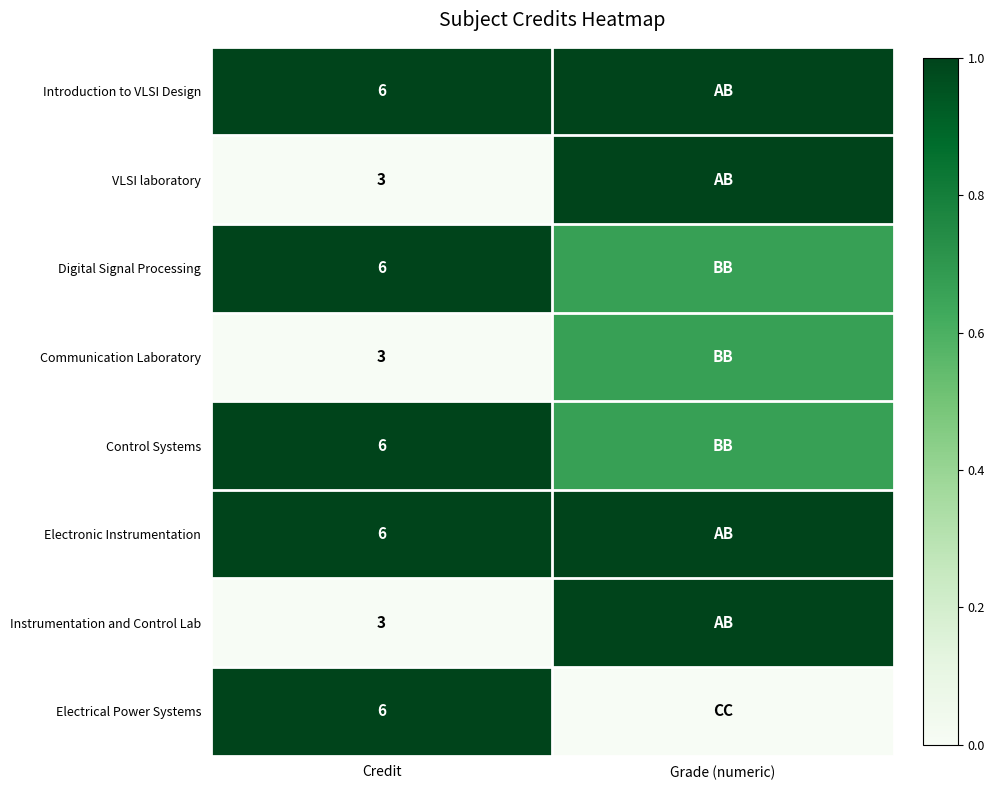

Rank the series by their maximum value, from highest to lowest.

Introduction to VLSI Design, VLSI laboratory, Digital Signal Processing, Control Systems, Electronic Instrumentation, Instrumentation and Control Lab, Electrical Power Systems, Communication Laboratory